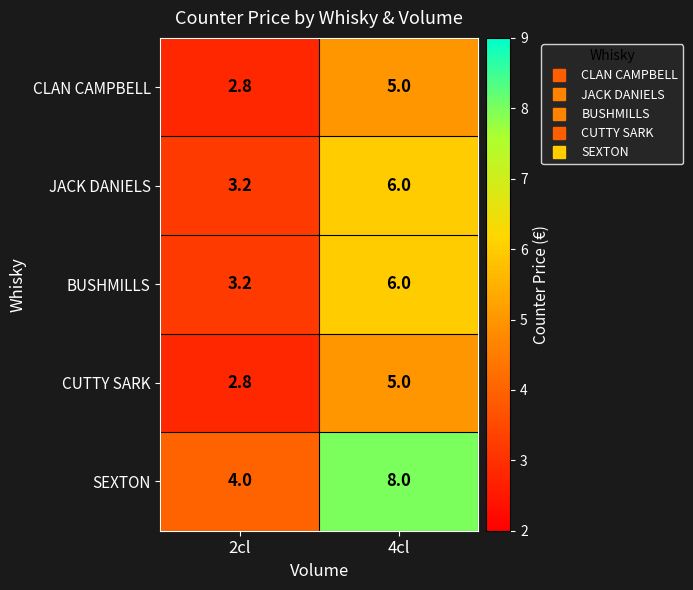

What value does the SEXTON series have at 2cl?

4.0